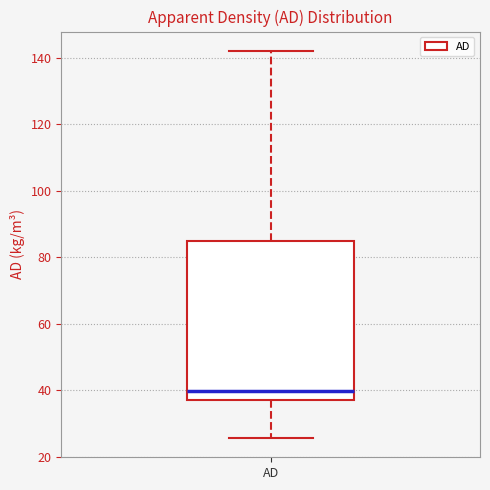

Where does the median line of the box for AD sit on the y-axis? The values are not printed on the chart, so give them approximately, as read against the axis.

40